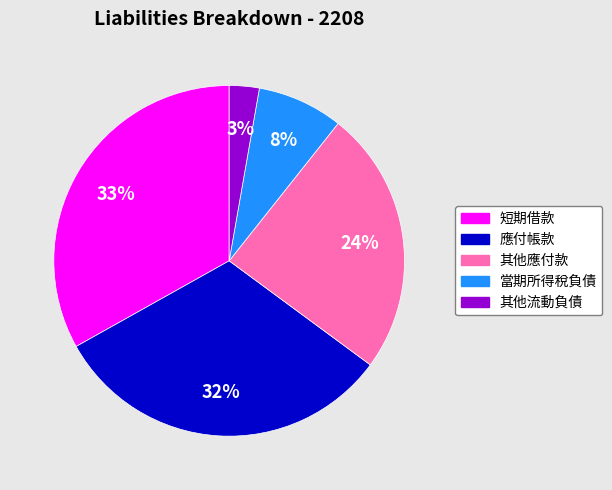

Approximately how many times larger is the value at 應付帳款 compared to 當期所得稅負債?

4.0